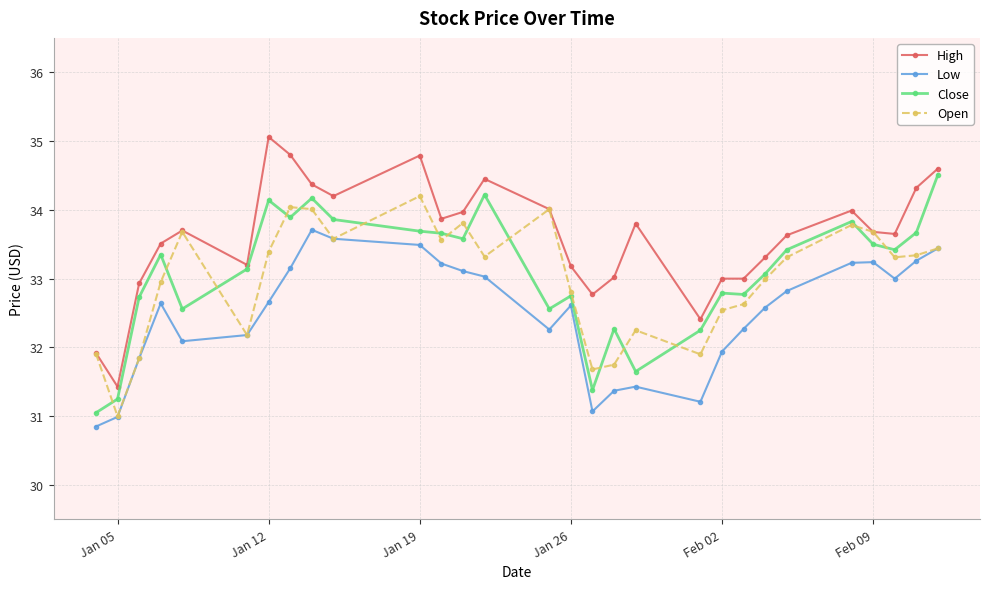

What is the value of the Open point at the 23rd from the left?

33.0